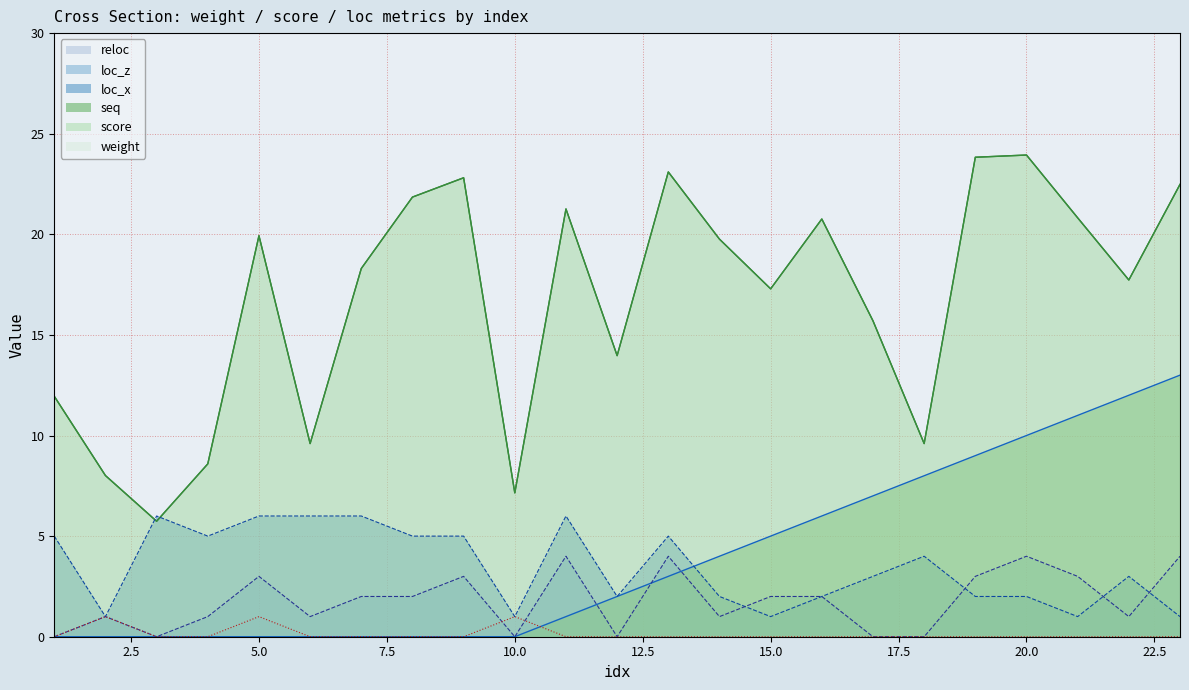

List the series in order of their peak value, highest first.

weight, score, seq, loc_x, loc_z, reloc